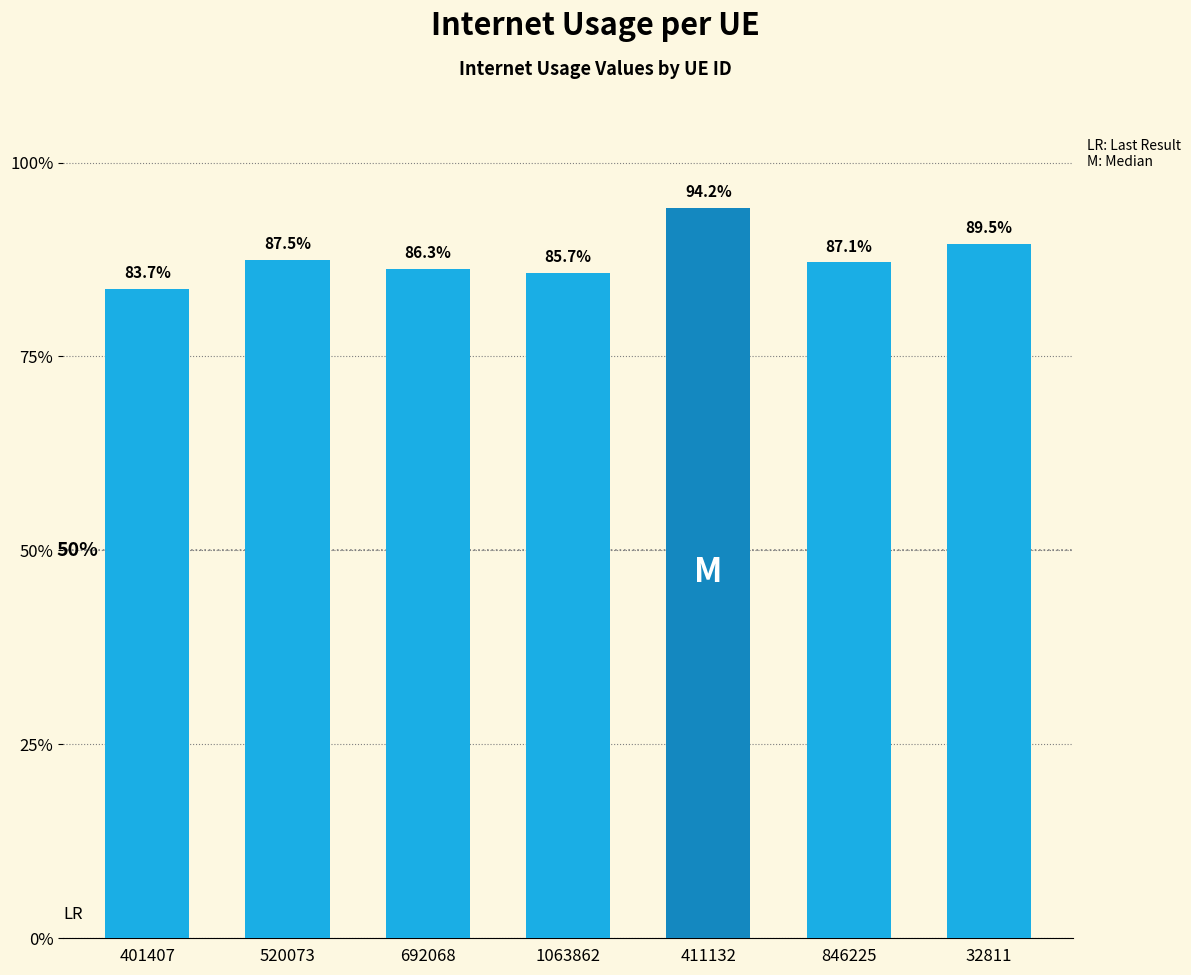

How many bars are there in total?

7